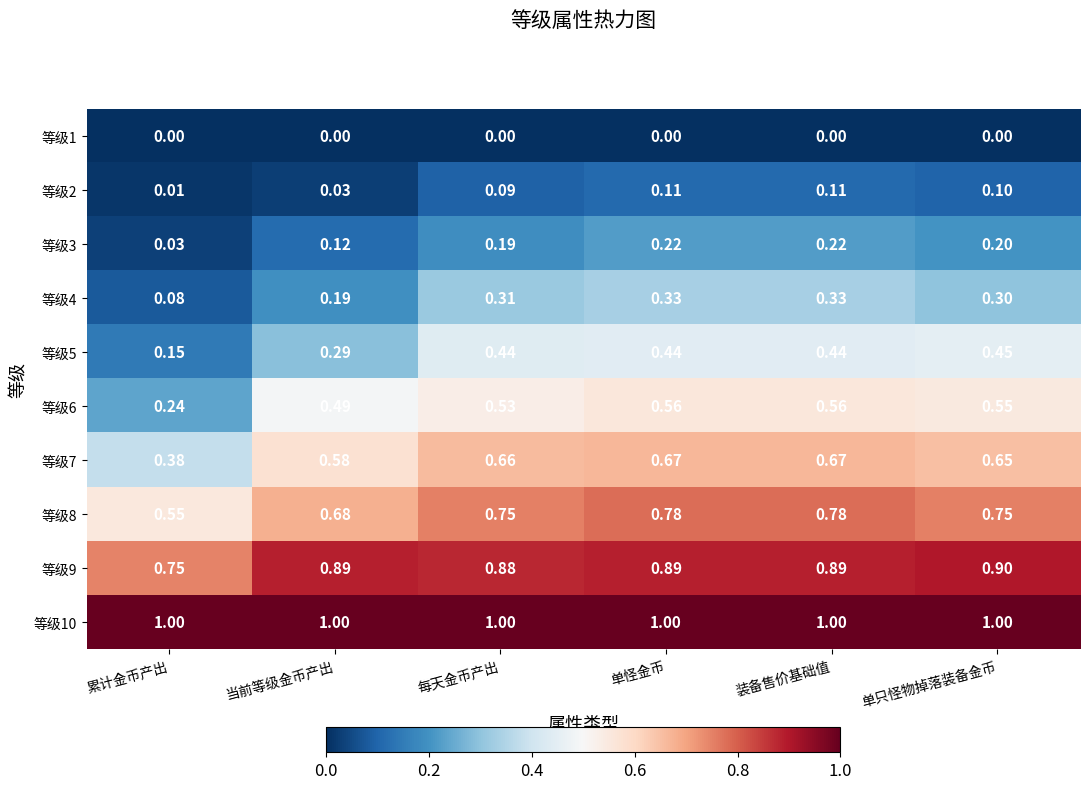

Between 累计金币产出 and 装备售价基础值, which series saw the biggest shift?

等级6